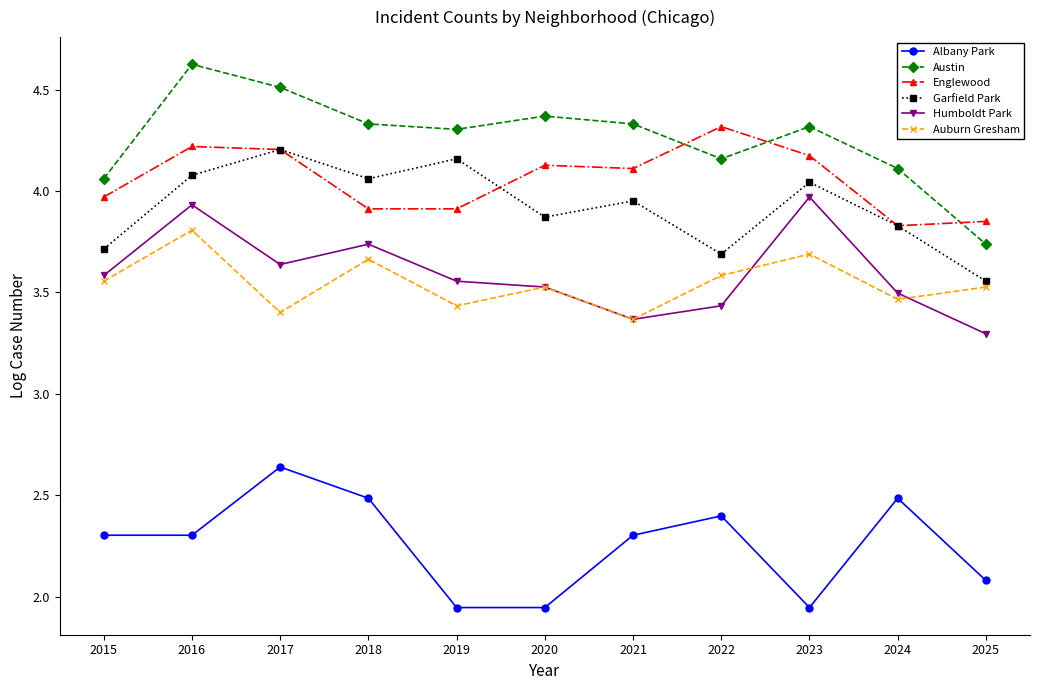

What is the value of the Albany Park point at the 11th from the left?

2.1